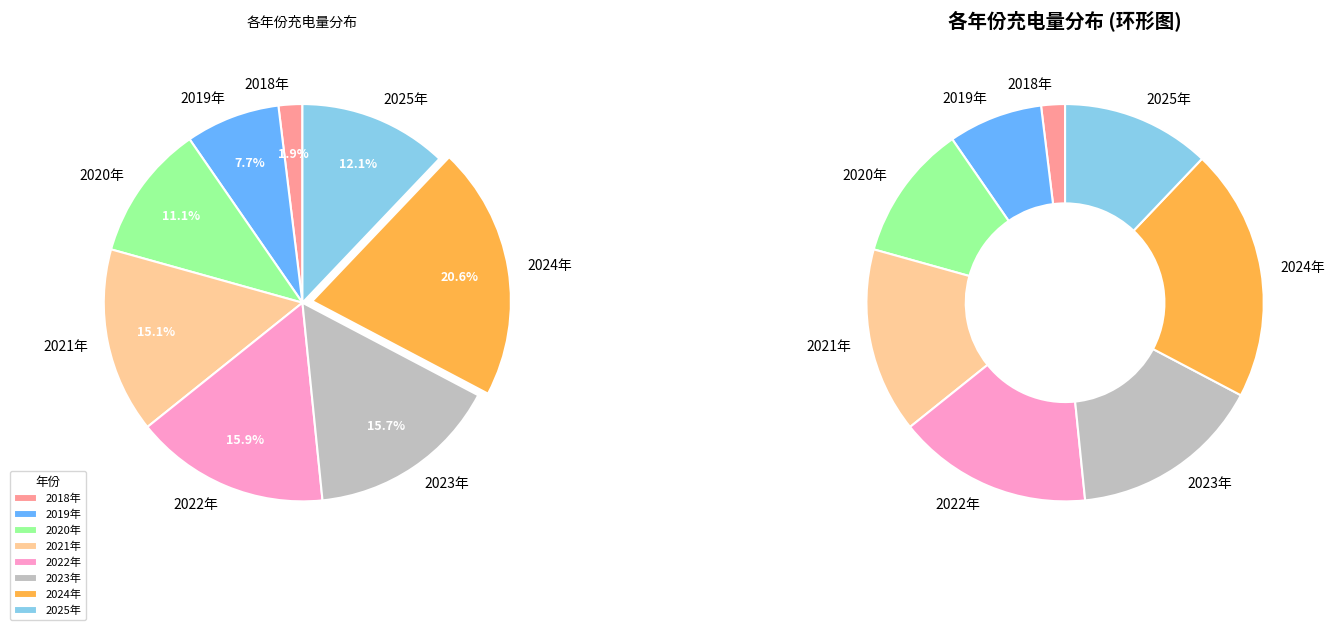

What percentage is the 2018年 slice, to the nearest percent?

2%